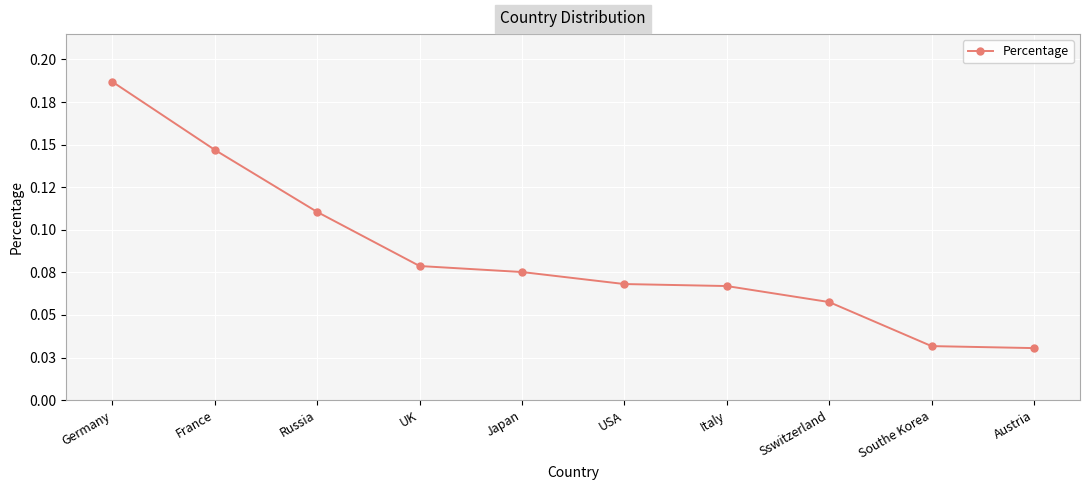

Where is the data nearest to the value 0?

Austria